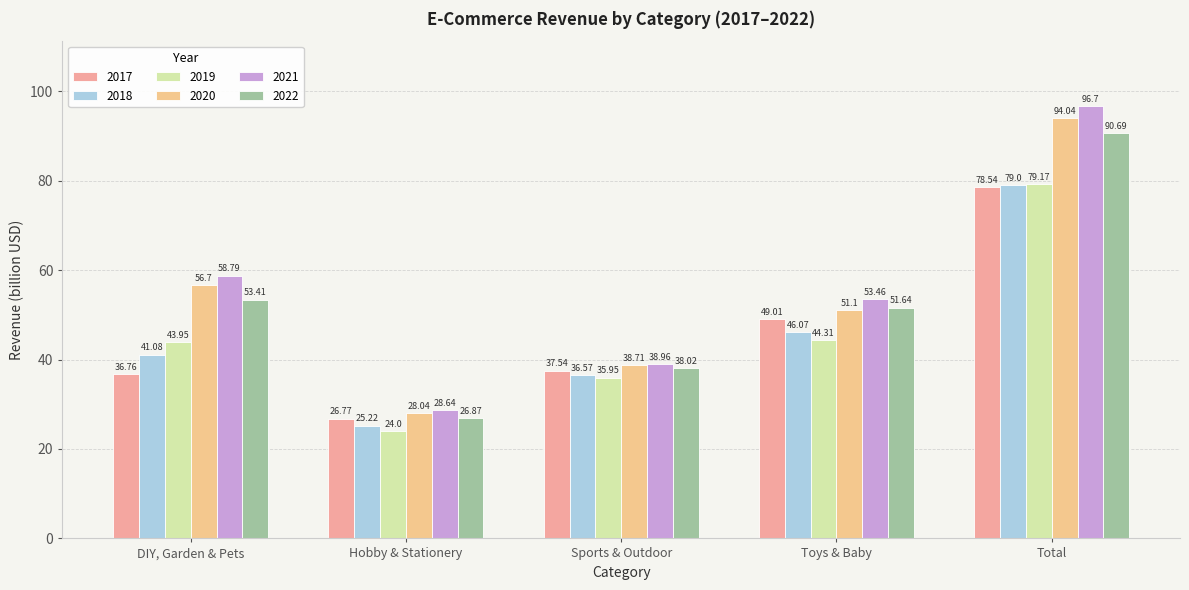

What is the value of the 2020 bar at the 2nd from the left?

28.0